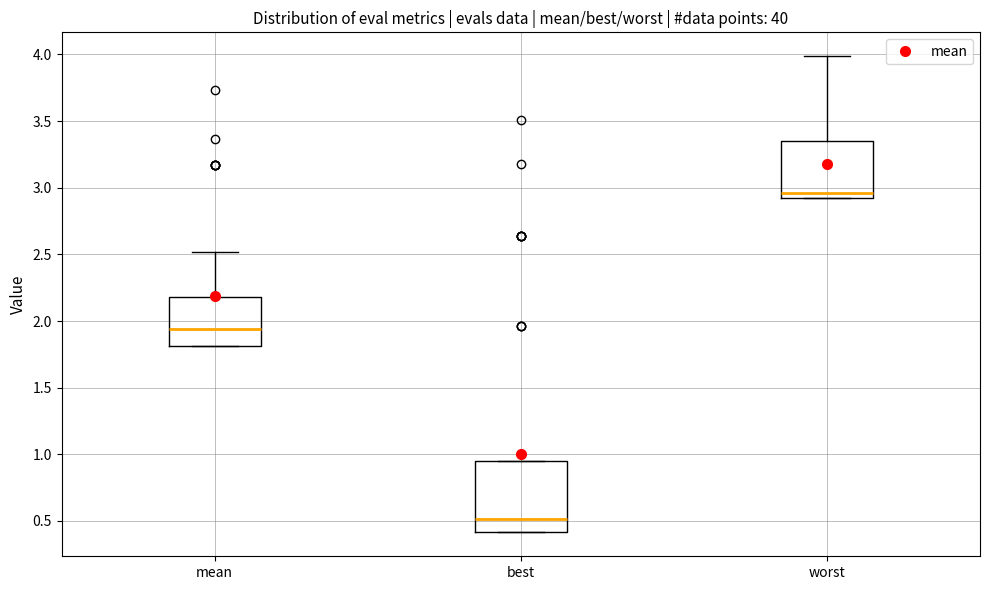

Which box is the tallest, from its lower edge to its upper edge?

best